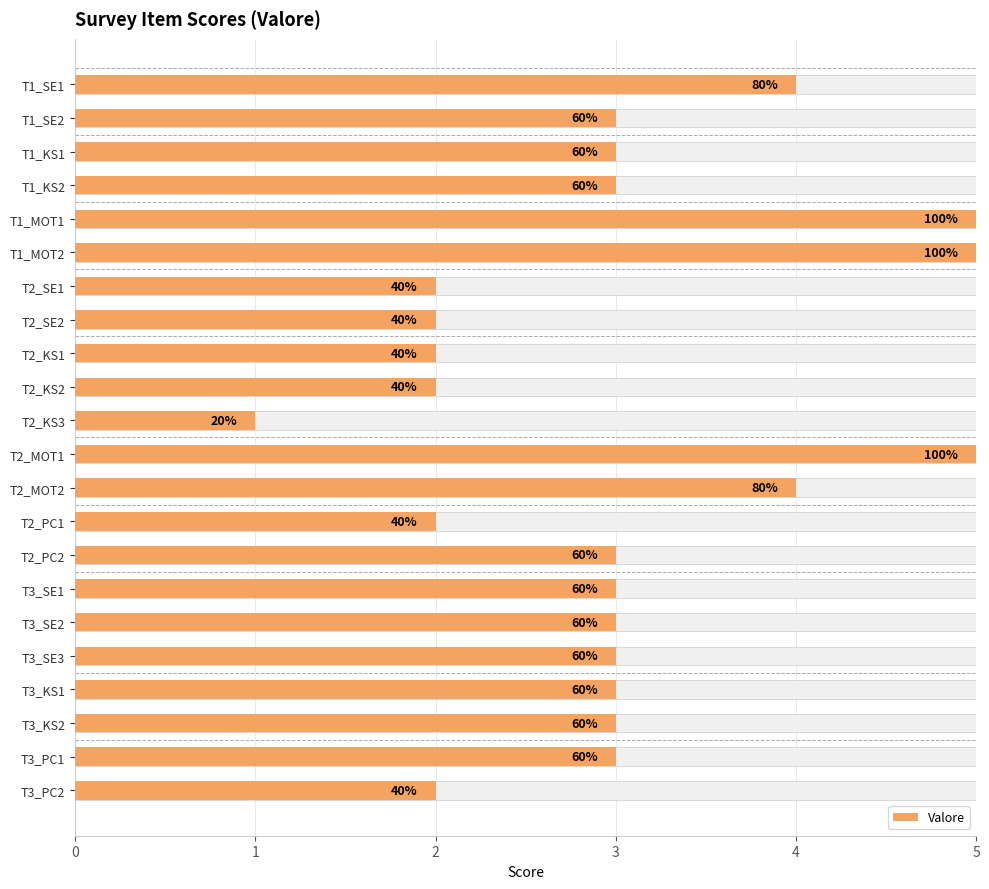

Rank the categories by value from highest to lowest.

T1_MOT1, T1_MOT2, T2_MOT1, T1_SE1, T2_MOT2, T1_SE2, T1_KS1, T1_KS2, T2_PC2, T3_SE1, T3_SE2, T3_SE3, T3_KS1, T3_KS2, T3_PC1, T2_SE1, T2_SE2, T2_KS1, T2_KS2, T2_PC1, T3_PC2, T2_KS3